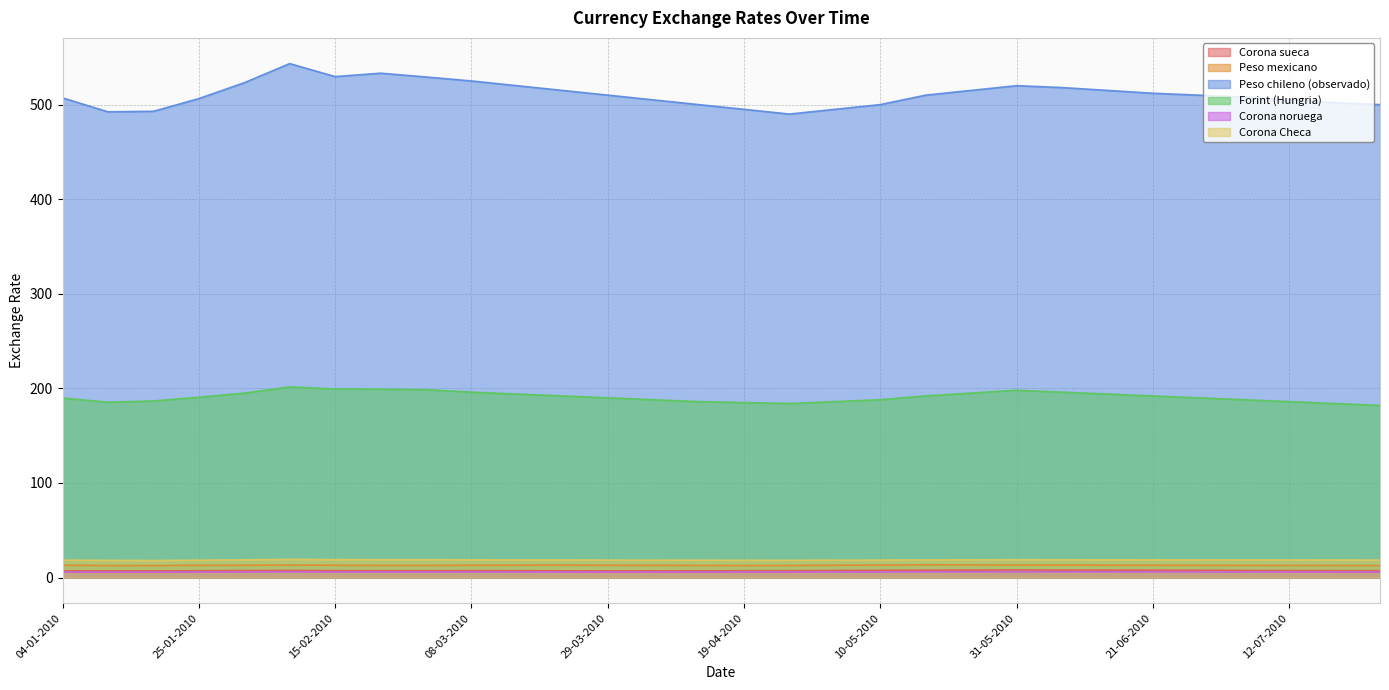

How many interior local valleys does the Peso mexicano series have?

3